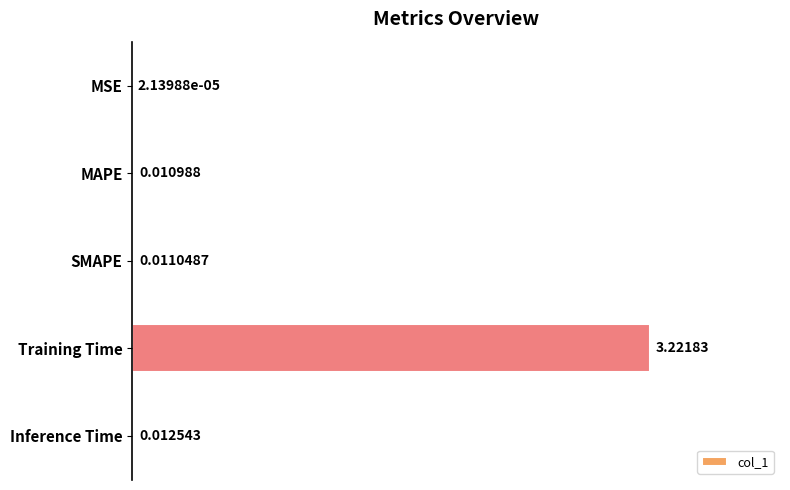

Where is the data nearest to the value 1?

Inference Time